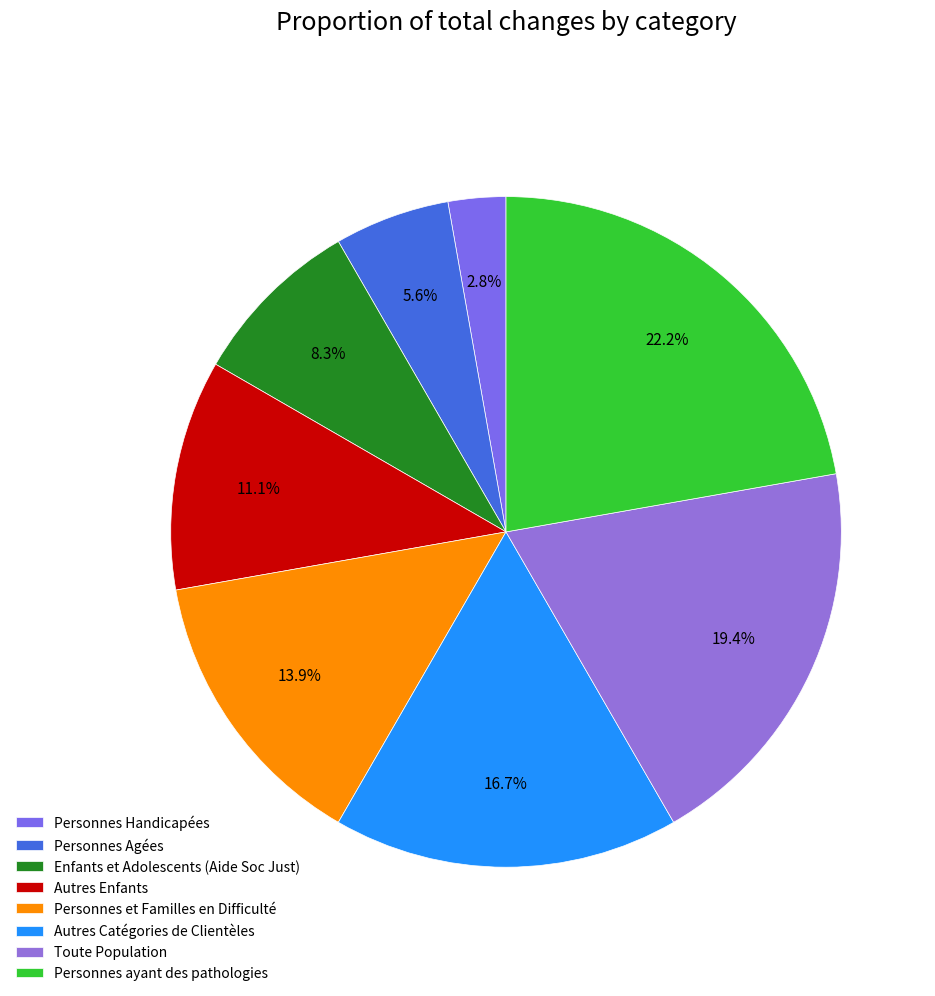

What percentage is the Personnes Handicapées slice, to the nearest percent?

3%